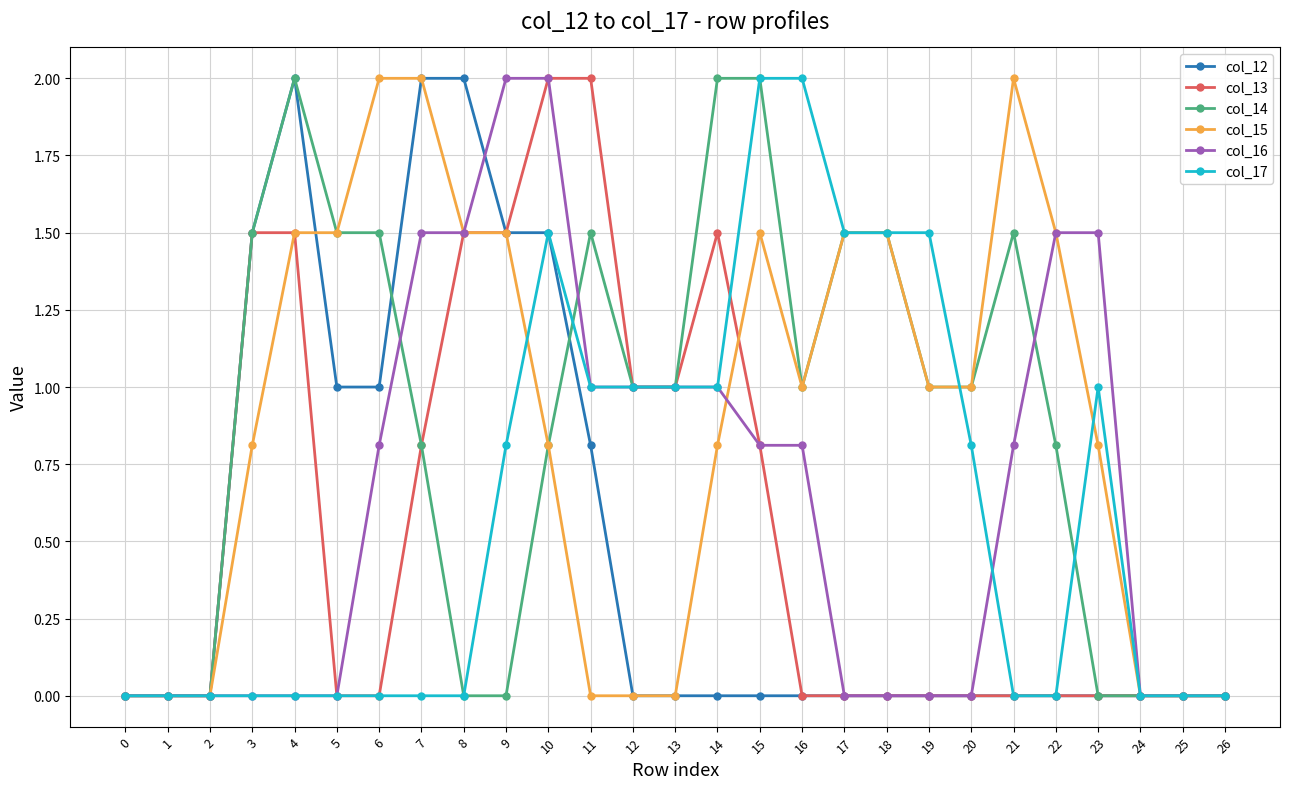

Count the number of categories in the chart.

27